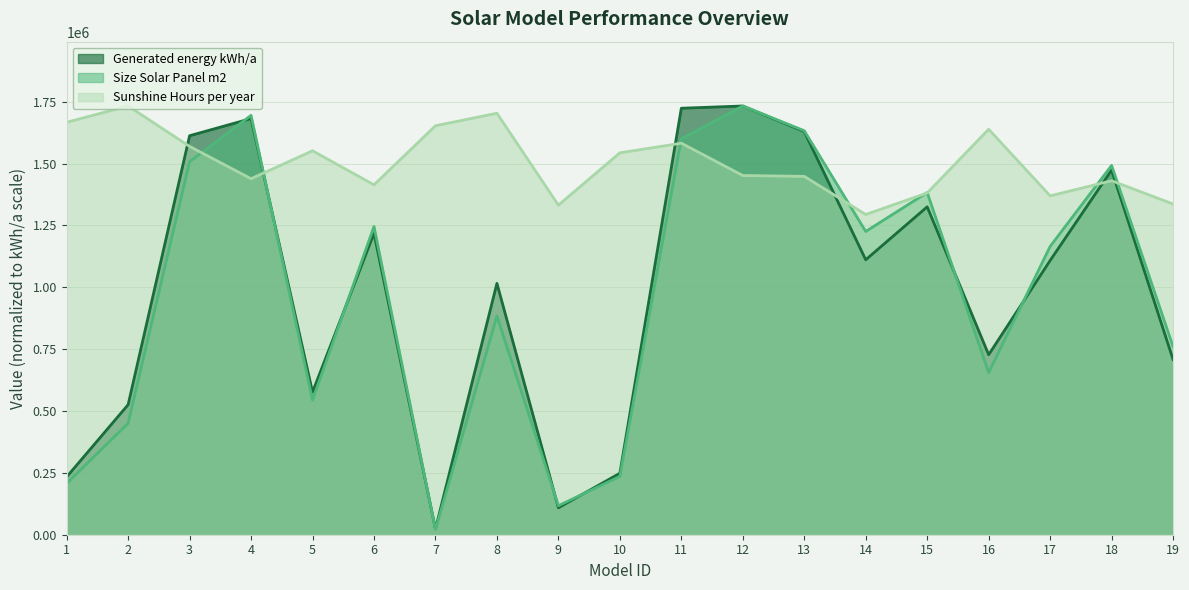

Where is Size Solar Panel m2 nearest to the value 876807?

8